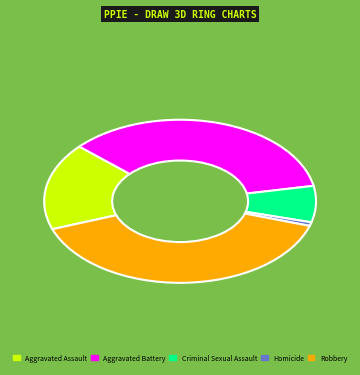

Does Robbery account for over 50% of the chart?

No